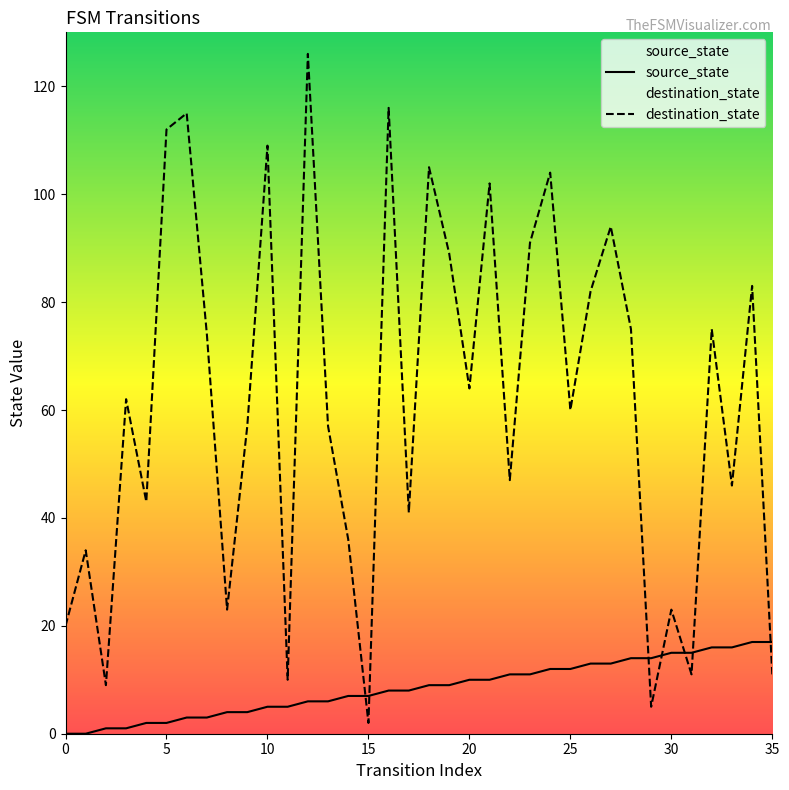

At 13, list the series in order from largest to smallest.

destination_state, source_state